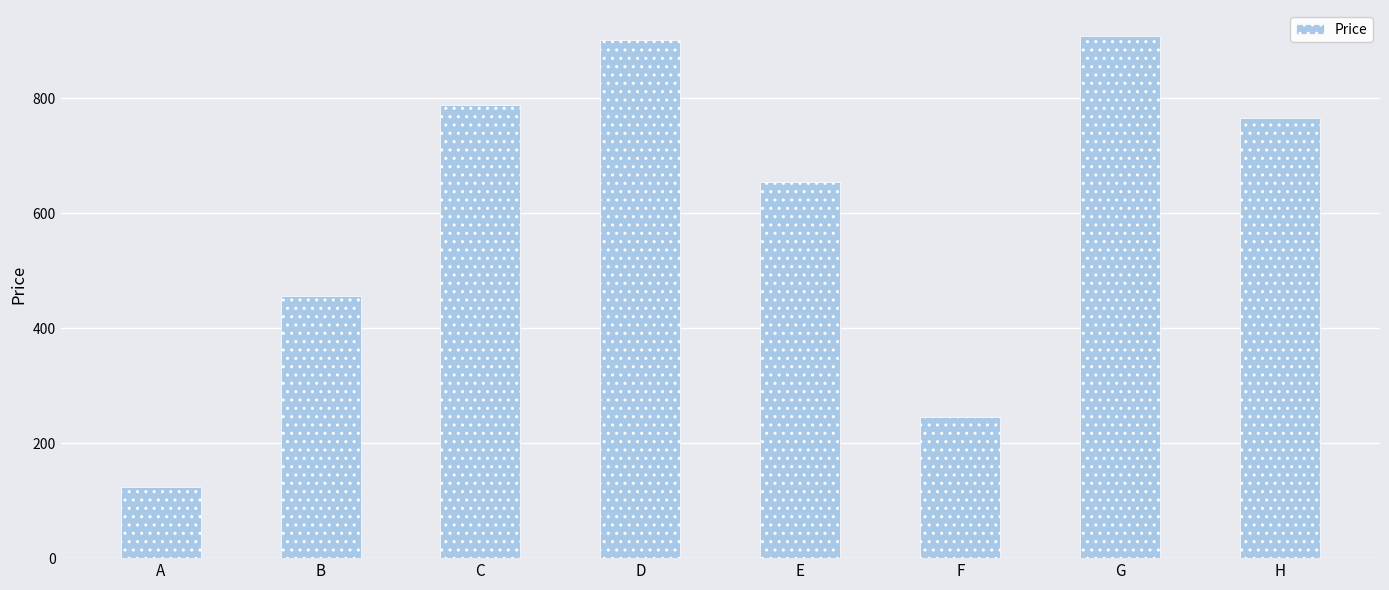

True or false: the data shows 128 at B.

False